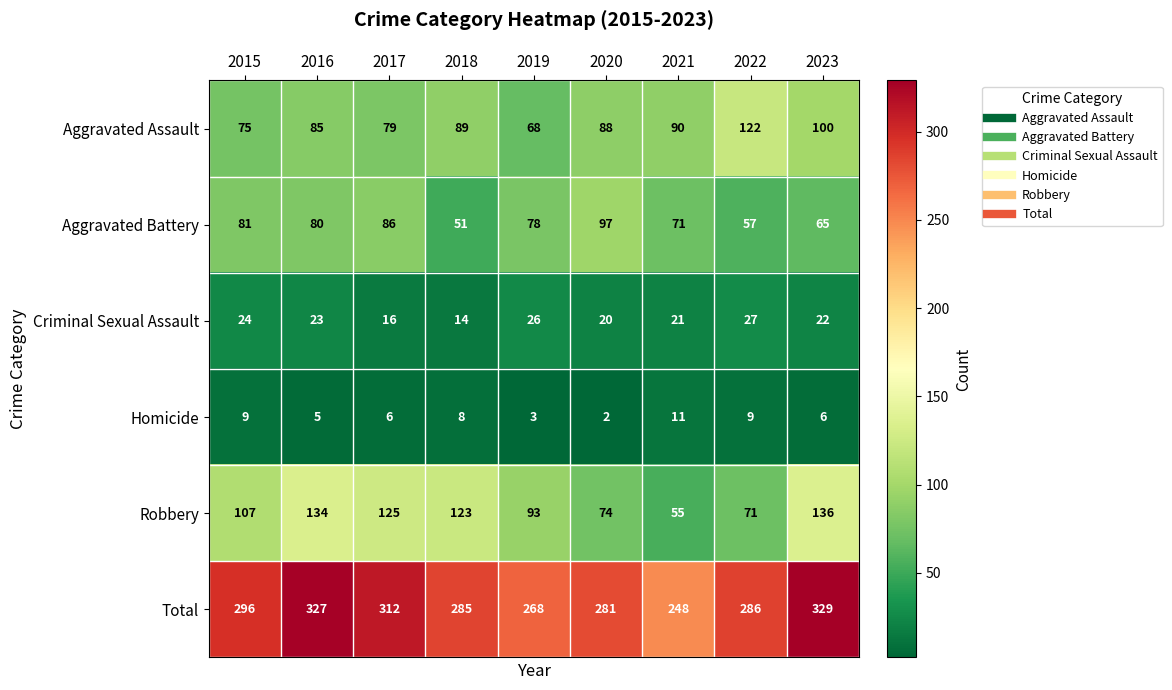

Which series changed the most between 2020 and 2021?

Total